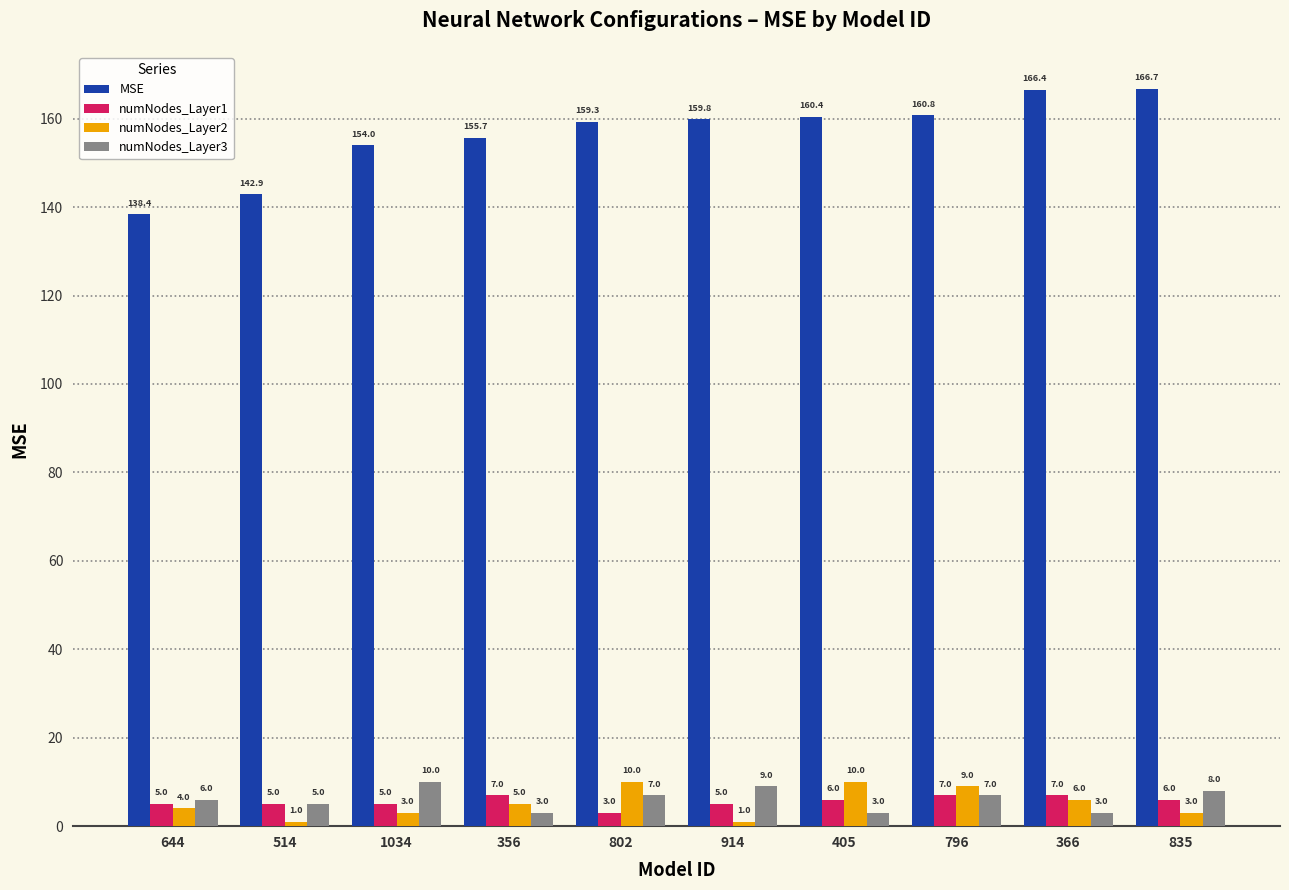

What are all the series names shown in the legend?

MSE, numNodes_Layer1, numNodes_Layer2, numNodes_Layer3